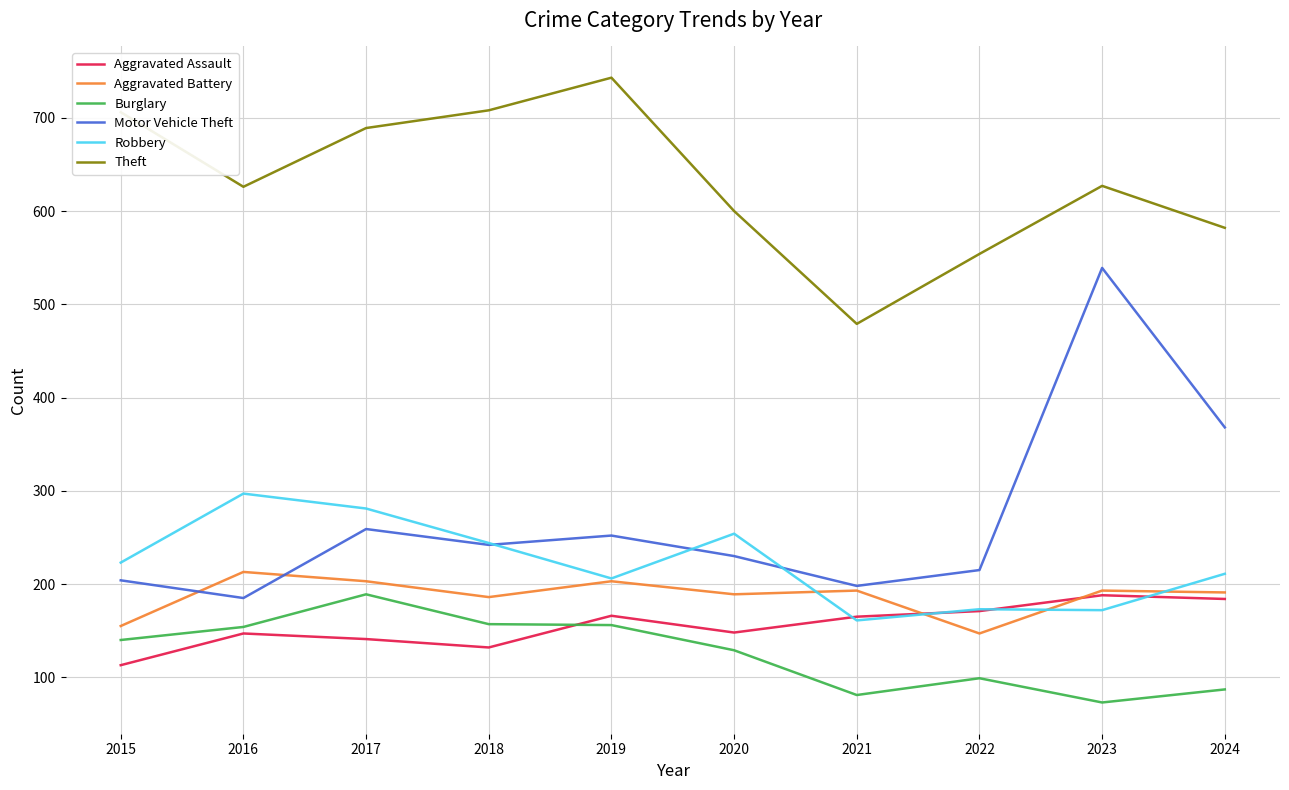

True or false: Motor Vehicle Theft and Burglary intersect in this chart.

False